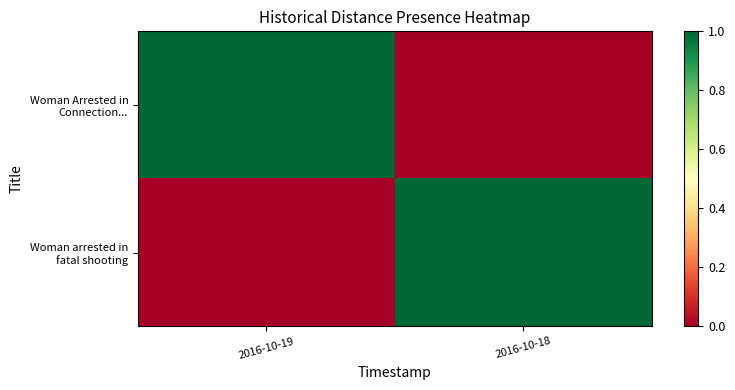

At 2016-10-19, list the series in order from largest to smallest.

Woman Arrested in Connection..., Woman arrested in fatal shooting